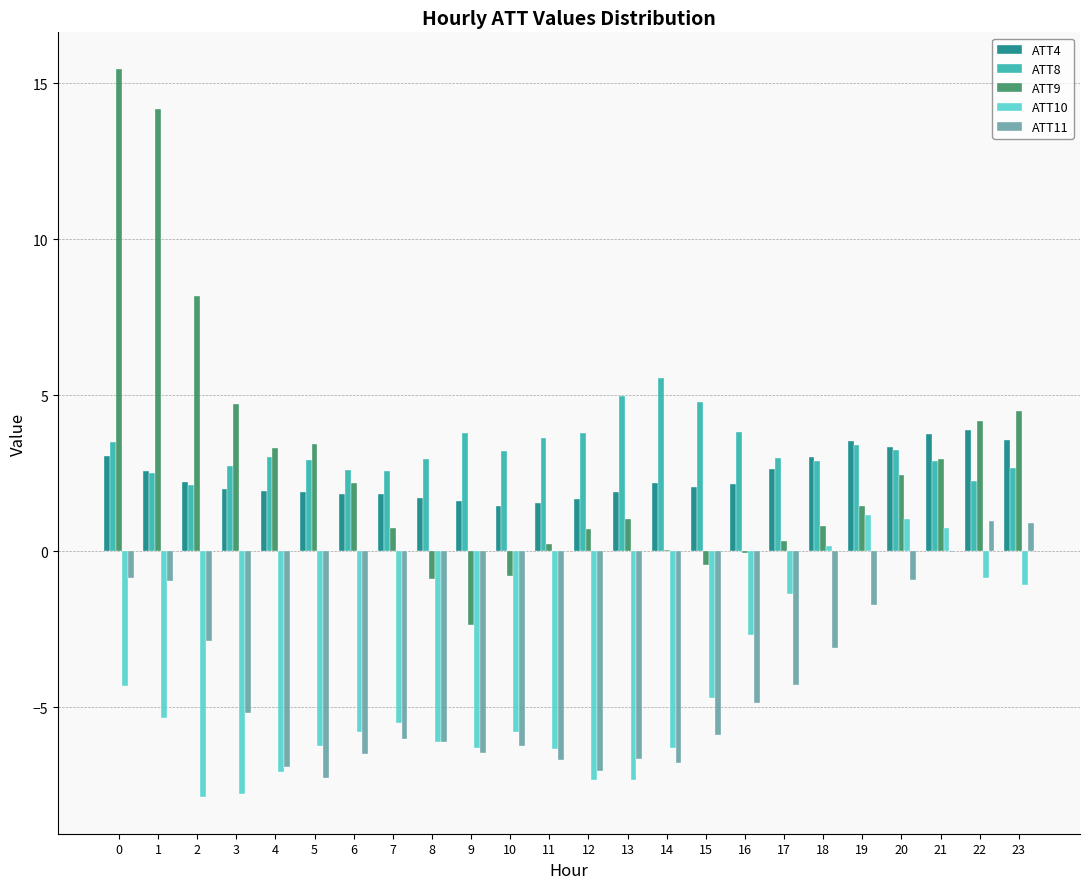

Which series changed the most between 6 and 22?

ATT11